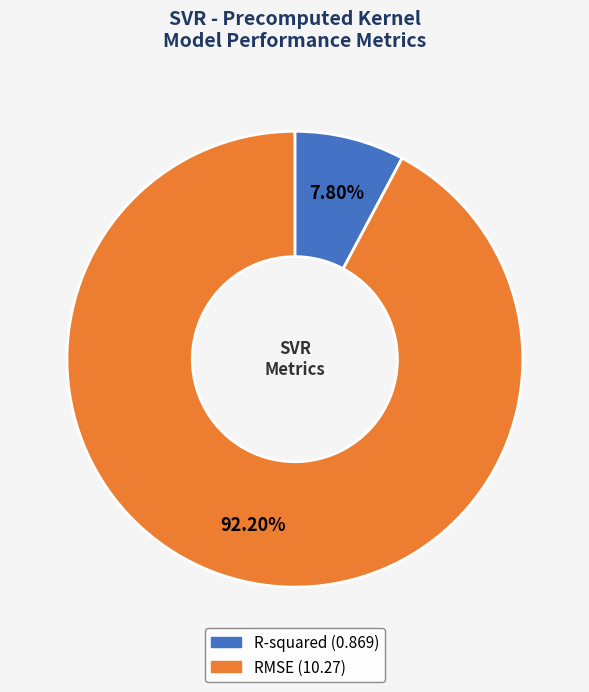

Is there a majority slice in this chart?

Yes